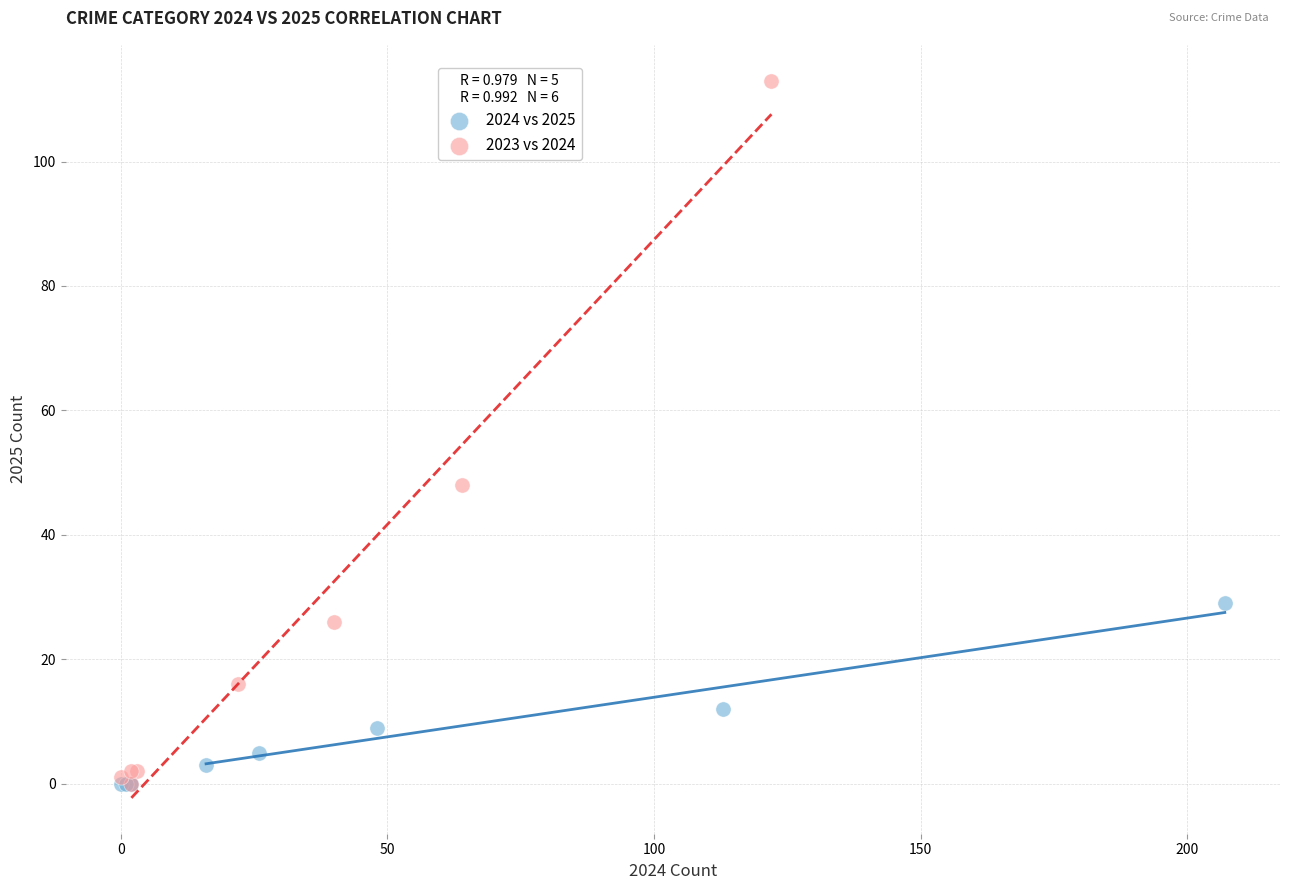

Which series reaches the maximum Y coordinate?

2023 vs 2024